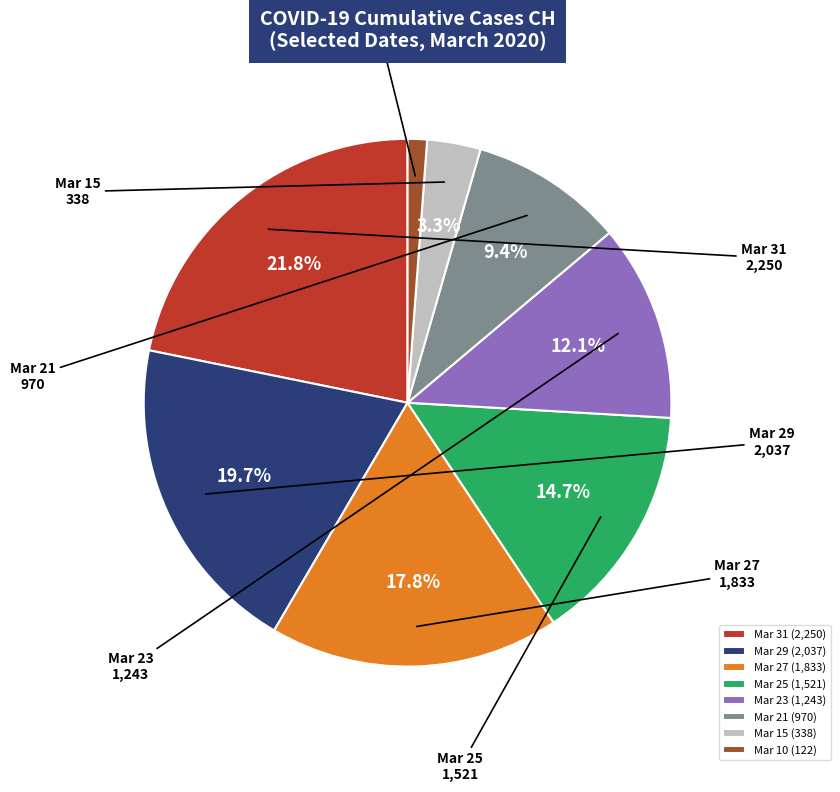

What percentage is NOT represented by Mar 27 (1,833)?

82.2%